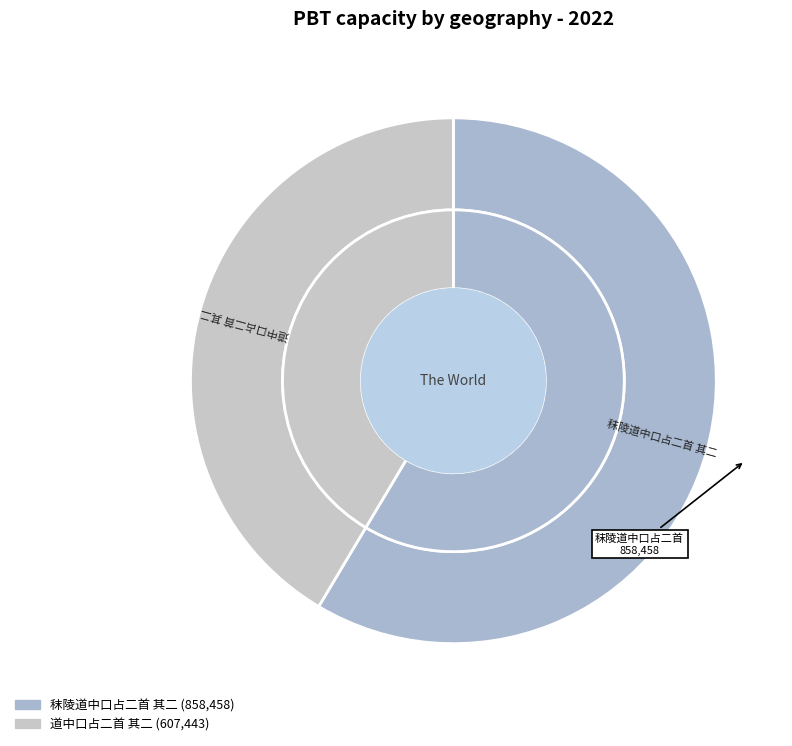

What percentage is the 秣陵道中口占二首 其二 slice, to the nearest percent?

59%